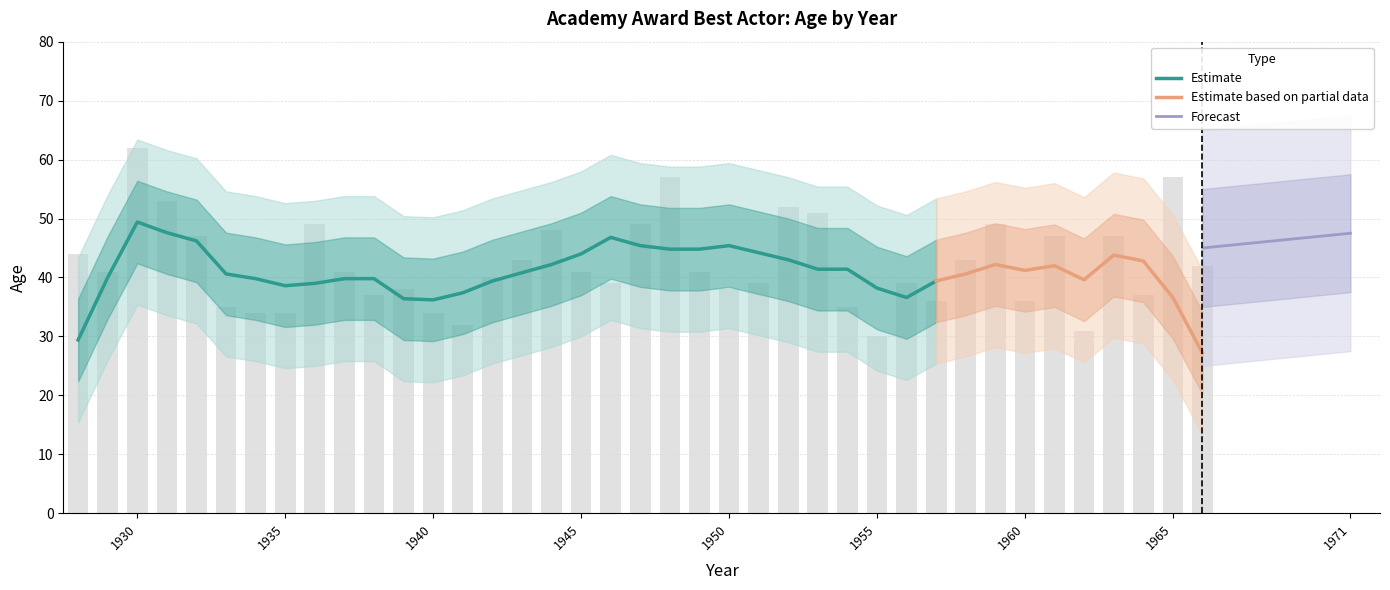

List the labels in order of value, largest first.

1930, 1948, 1965, 1931, 1952, 1953, 1936, 1947, 1959, 1944, 1932, 1961, 1963, 1928, 1943, 1958, 1966, 1929, 1937, 1945, 1949, 1942, 1946, 1951, 1956, 1939, 1950, 1938, 1964, 1957, 1960, 1933, 1954, 1934, 1935, 1940, 1941, 1962, 1955